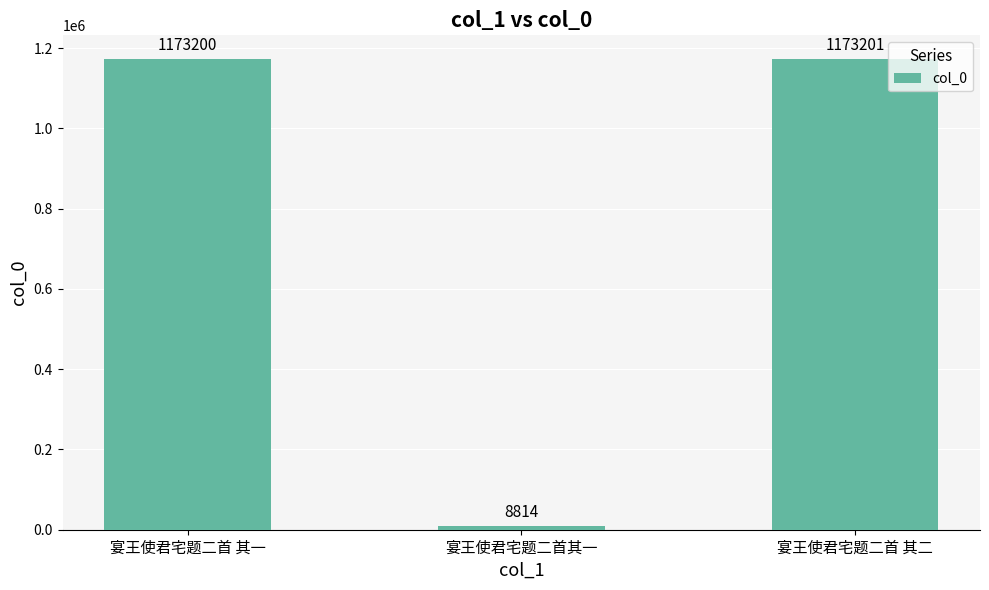

What is the sum of all values?

2355215